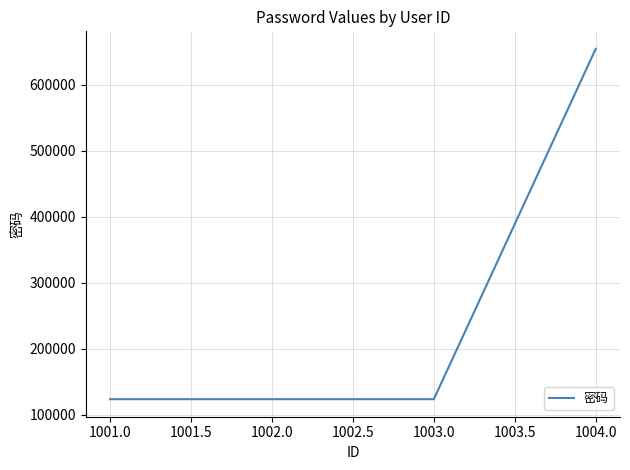

Is it true that the value at 1001.0 is 123456?

True